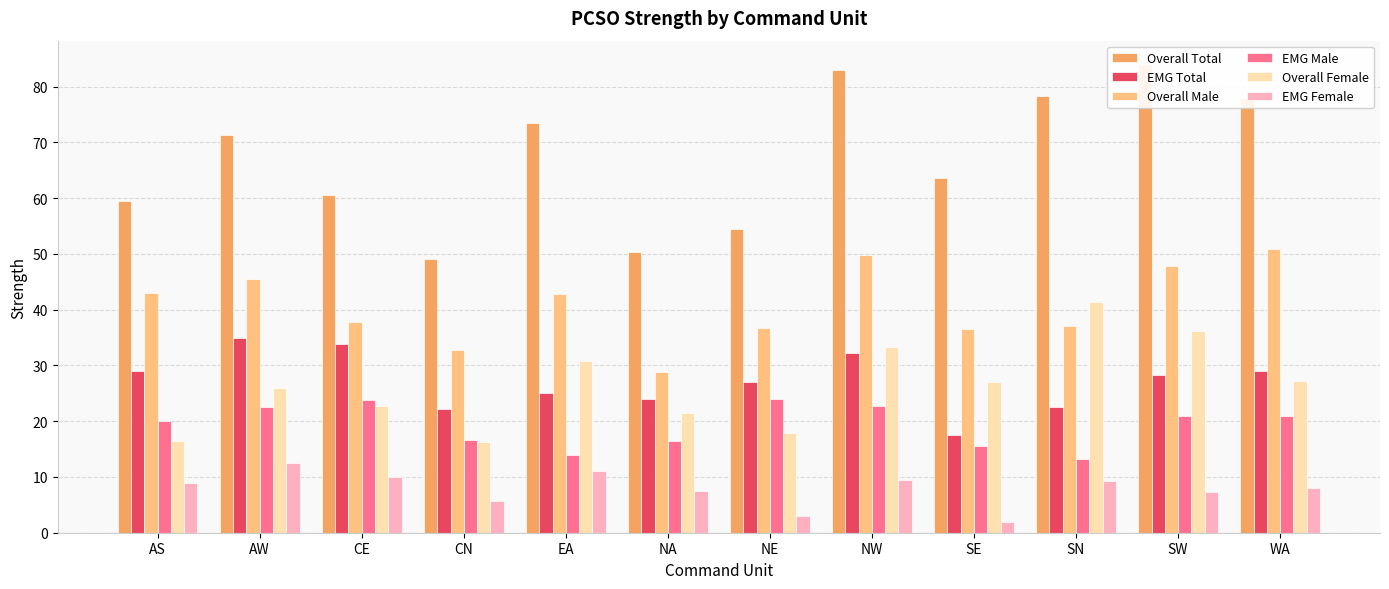

Which category has the lowest value in the EMG Total series?

SE